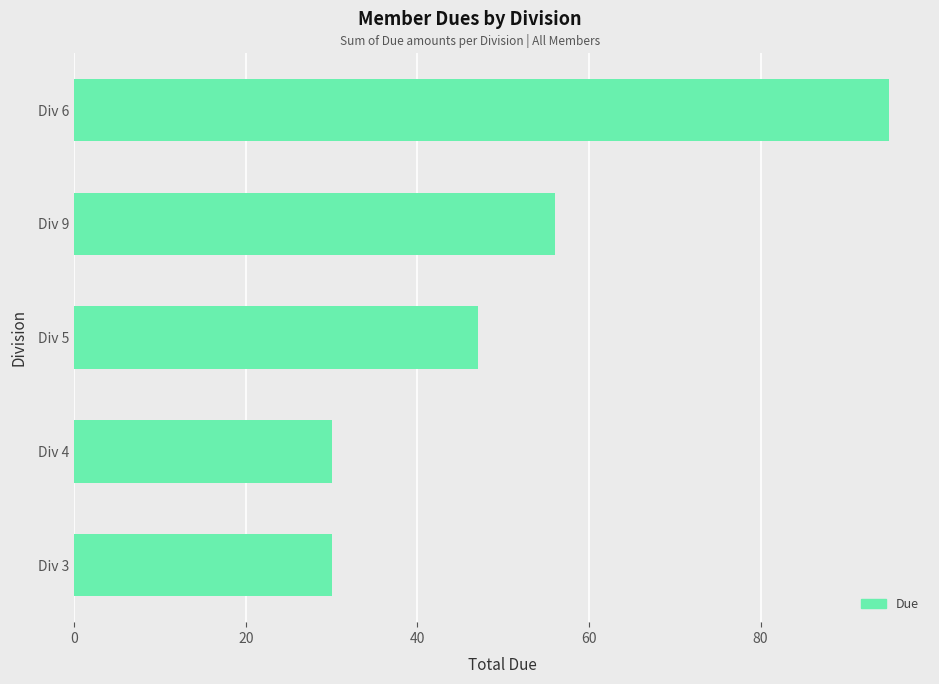

True or false: the data shows 30 at Div 4.

True